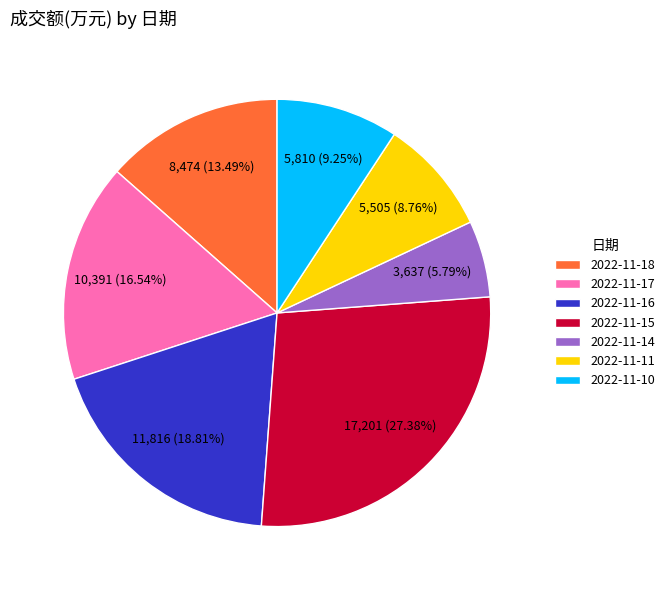

Which slice is the smallest?

2022-11-14